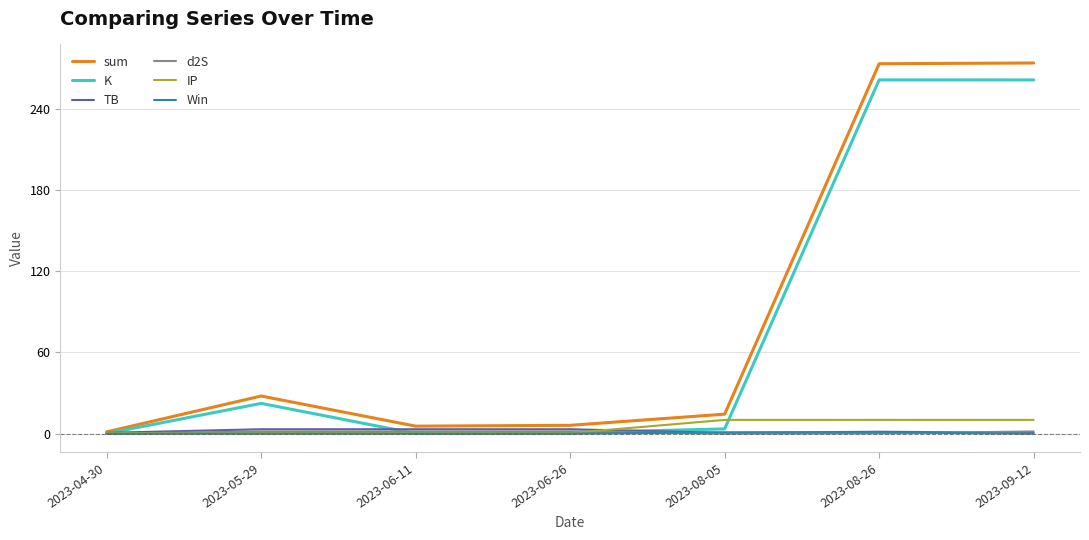

Which series changed the most between 2023-04-30 and 2023-08-26?

sum